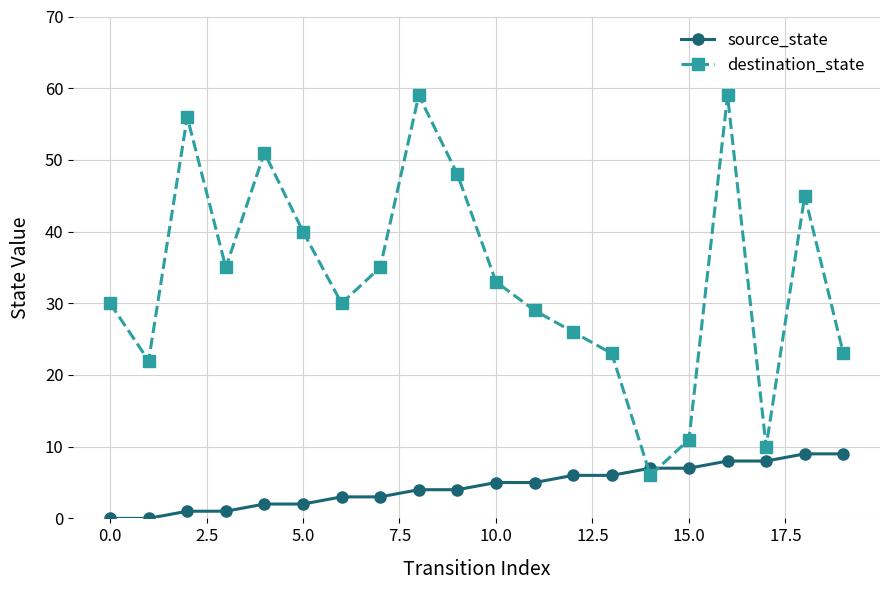

Reading left to right, transcribe all the data shown in this chart.

source_state: 0	0	1	1	2	2	3	3	4	4	5	5	6	6	7	7	8	8	9	9
destination_state: 30	22	56	35	51	40	30	35	59	48	33	29	26	23	6	11	59	10	45	23